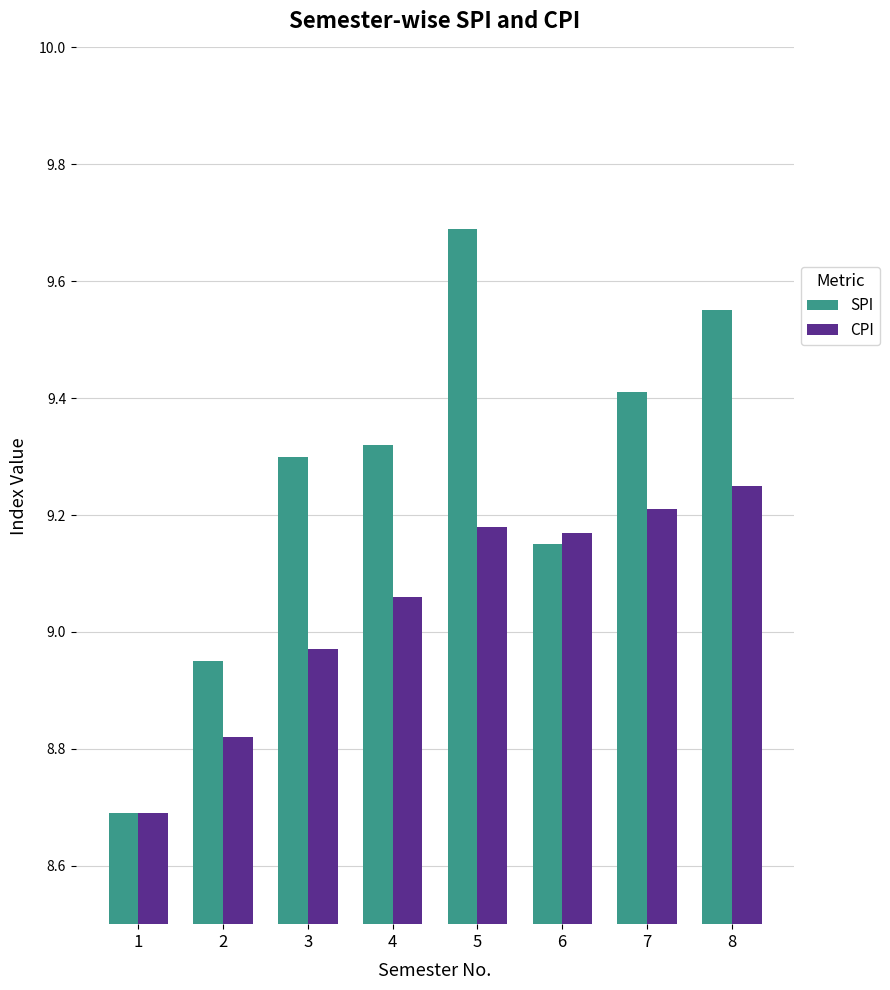

The value of CPI at 5 is 5.9. True or false?

False